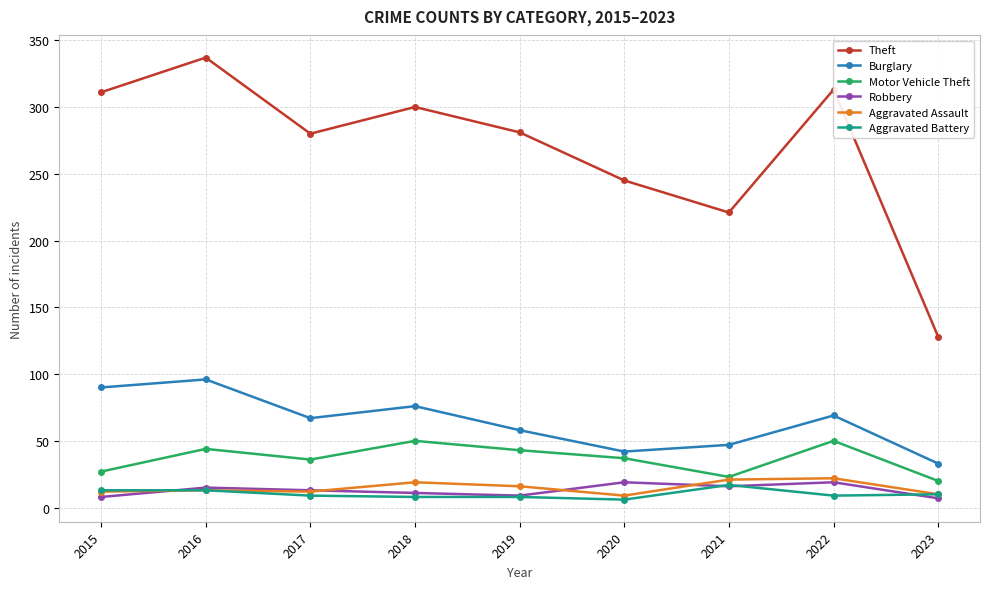

Does the chart display data point markers on the line(s)?

Yes